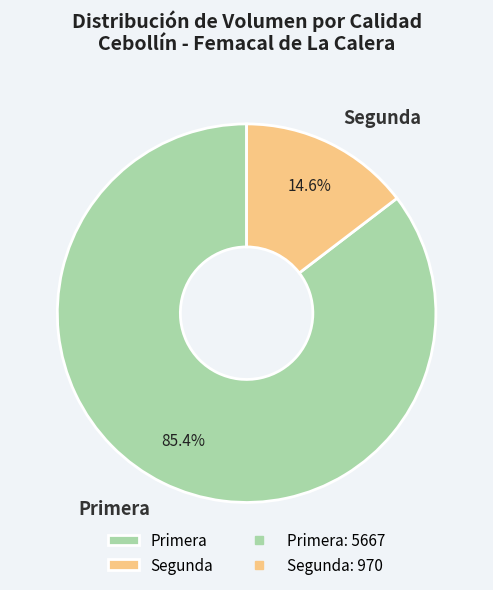

Count the number of slices in the pie.

2